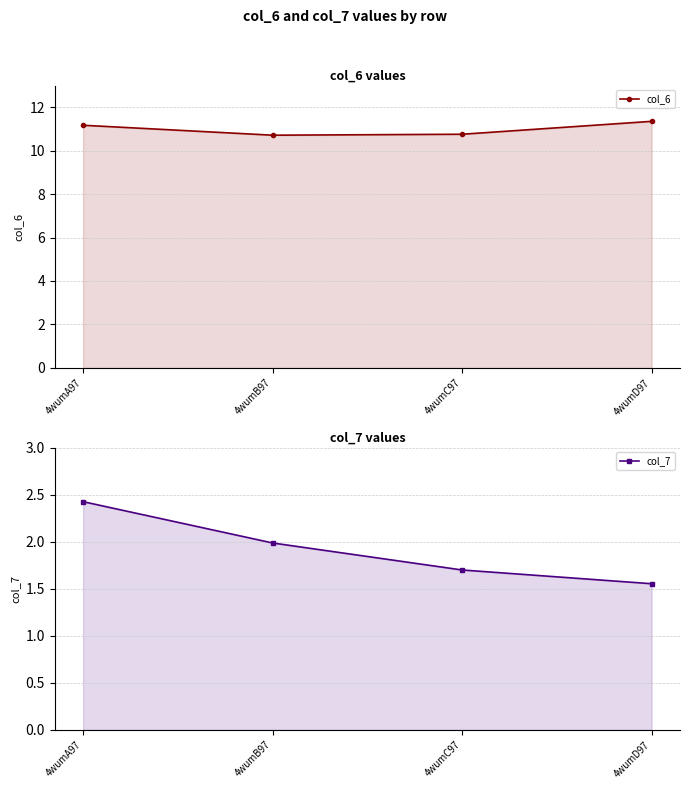

The value of col_6 at 4wumD97 is 7.6. True or false?

False